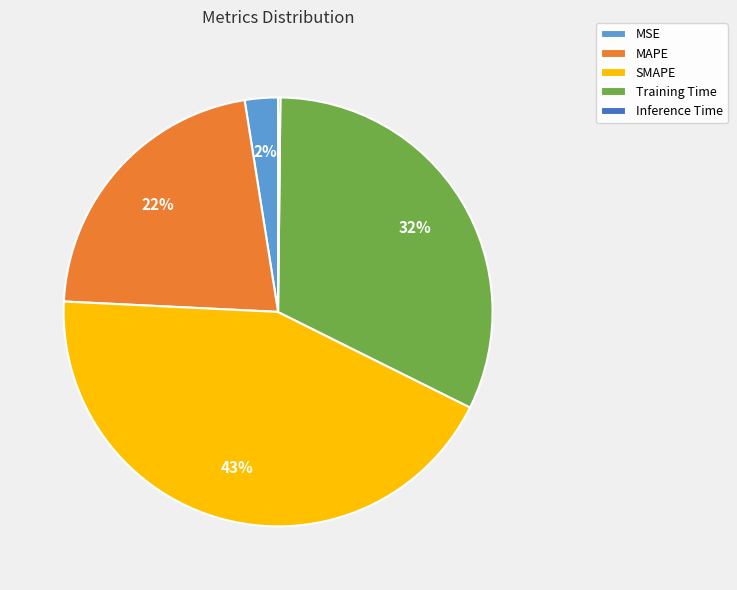

To the nearest percent, what portion does SMAPE represent?

43%